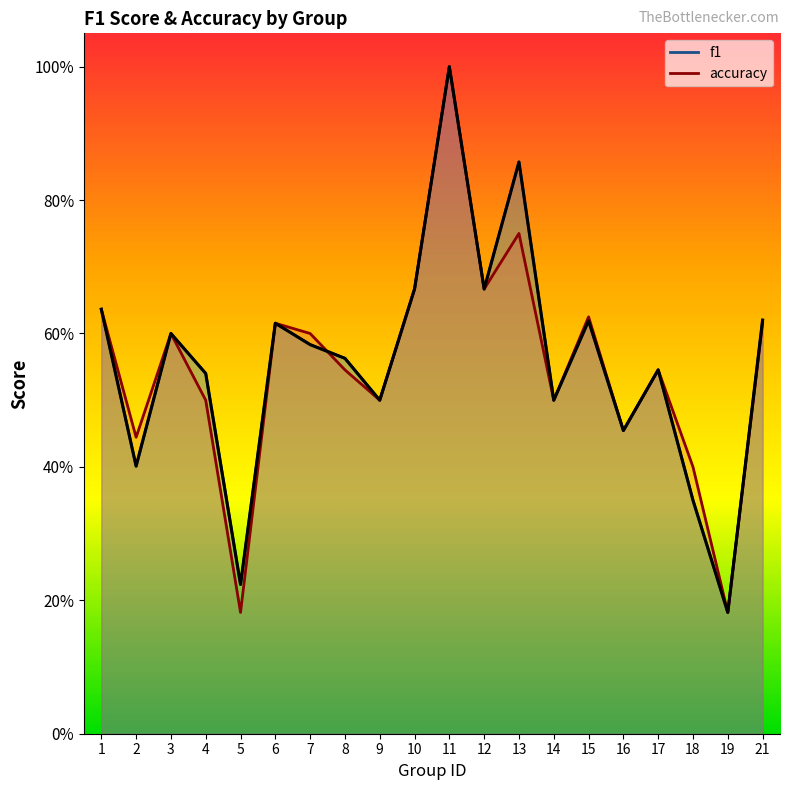

How many interior local peaks (higher than both neighbors) does the data have?

6